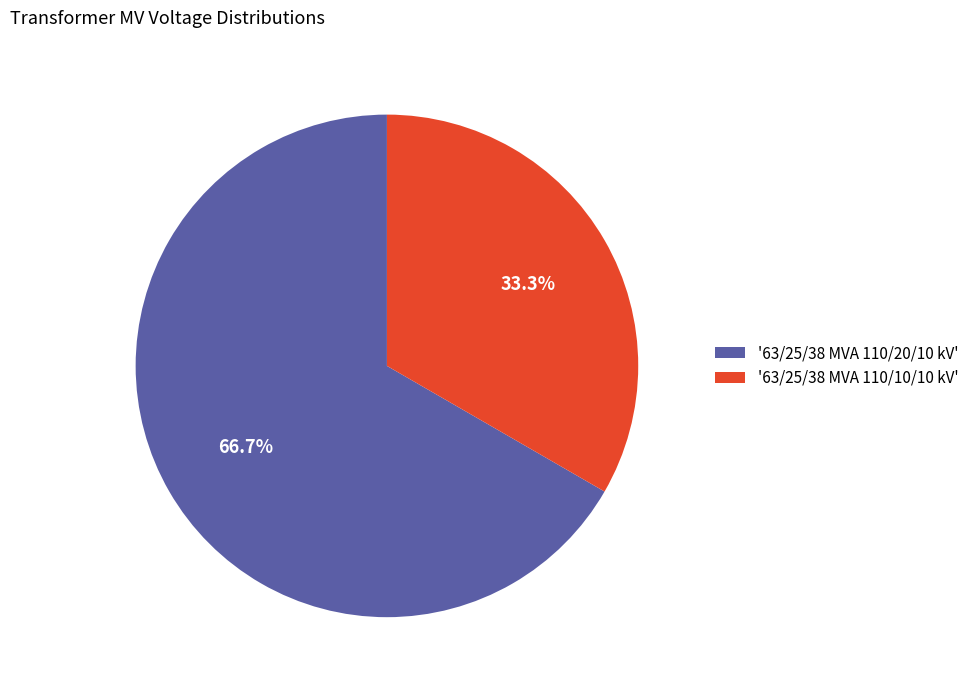

Rank the categories by value from highest to lowest.

'63/25/38 MVA 110/20/10 kV', '63/25/38 MVA 110/10/10 kV'